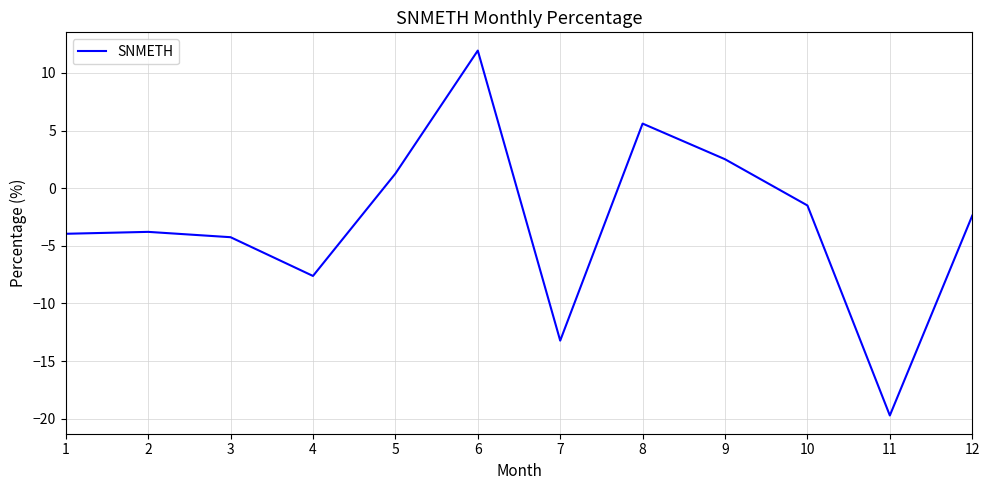

True or false: the data shows -4.2 at 7.

False